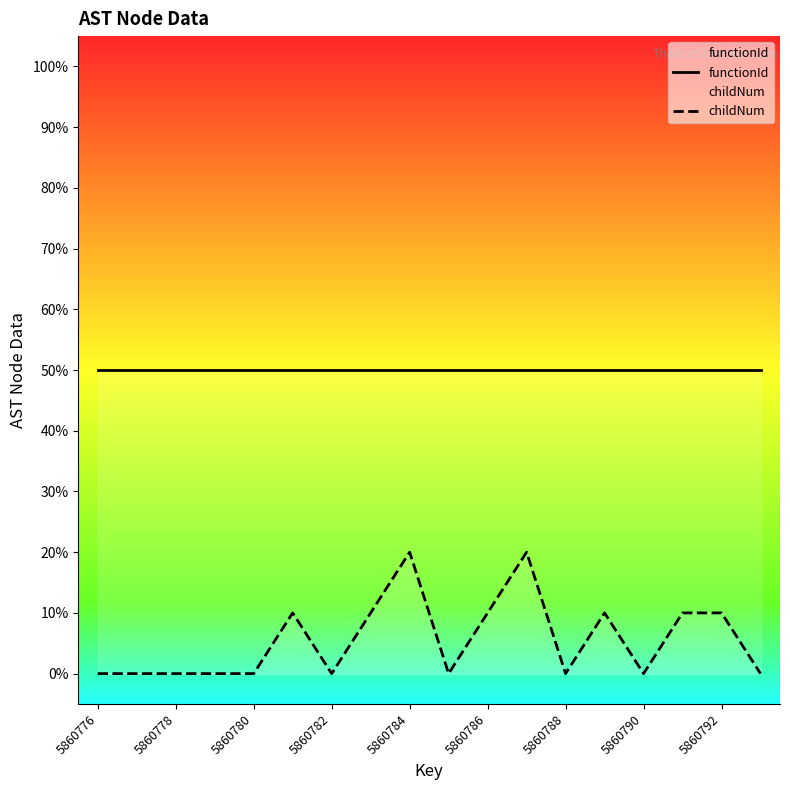

The childNum series shows -12 at 5860780. True or false?

False